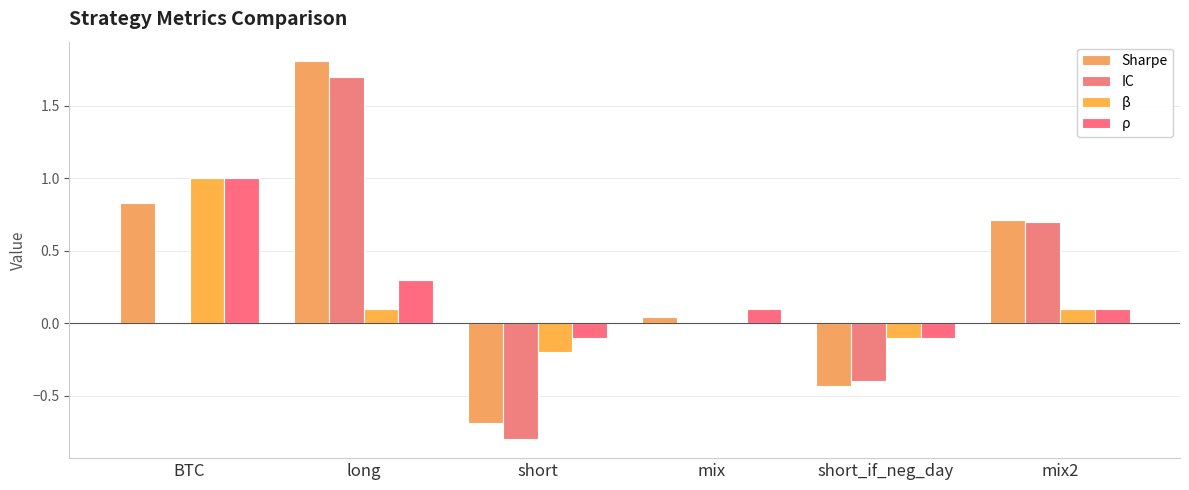

Which label corresponds to the largest value in the chart?

long